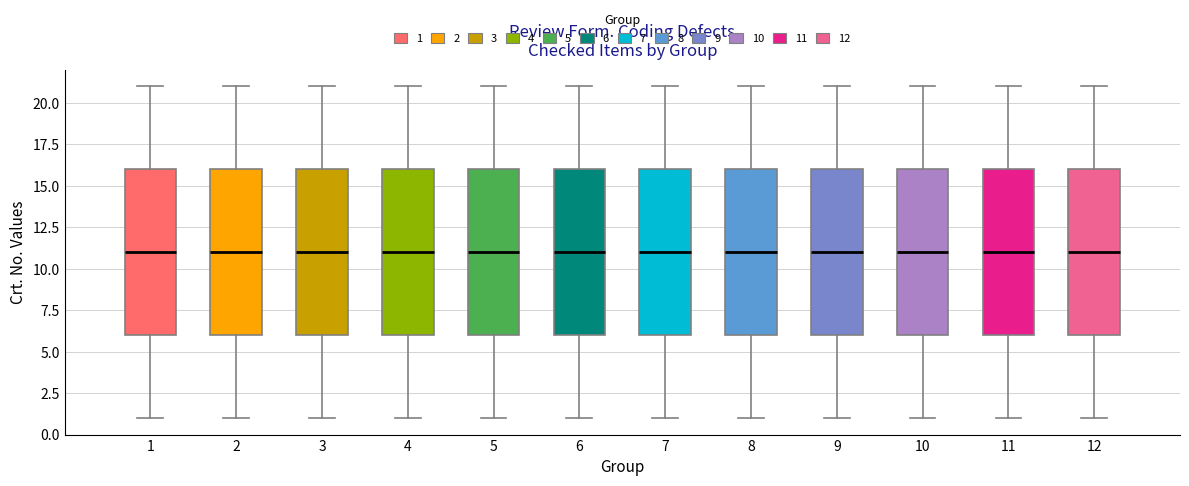

Where is the upper edge of the box at x = 4 on the y-axis? The values are not printed on the chart, so give them approximately, as read against the axis.

16